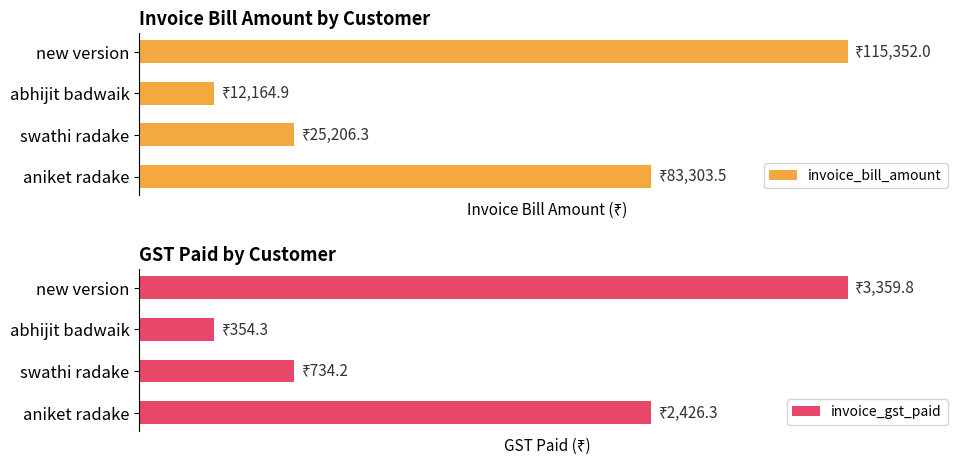

What is the maximum value shown in the chart?

115352.0